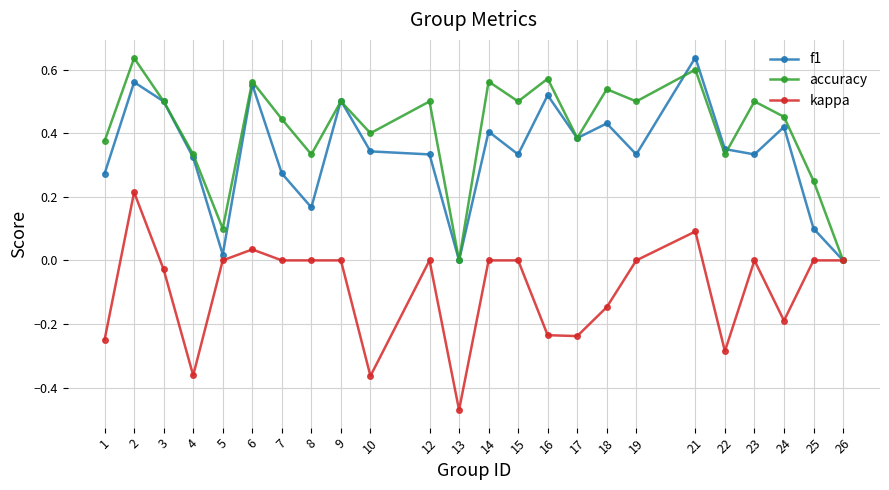

Which series has the largest total across all categories?

accuracy